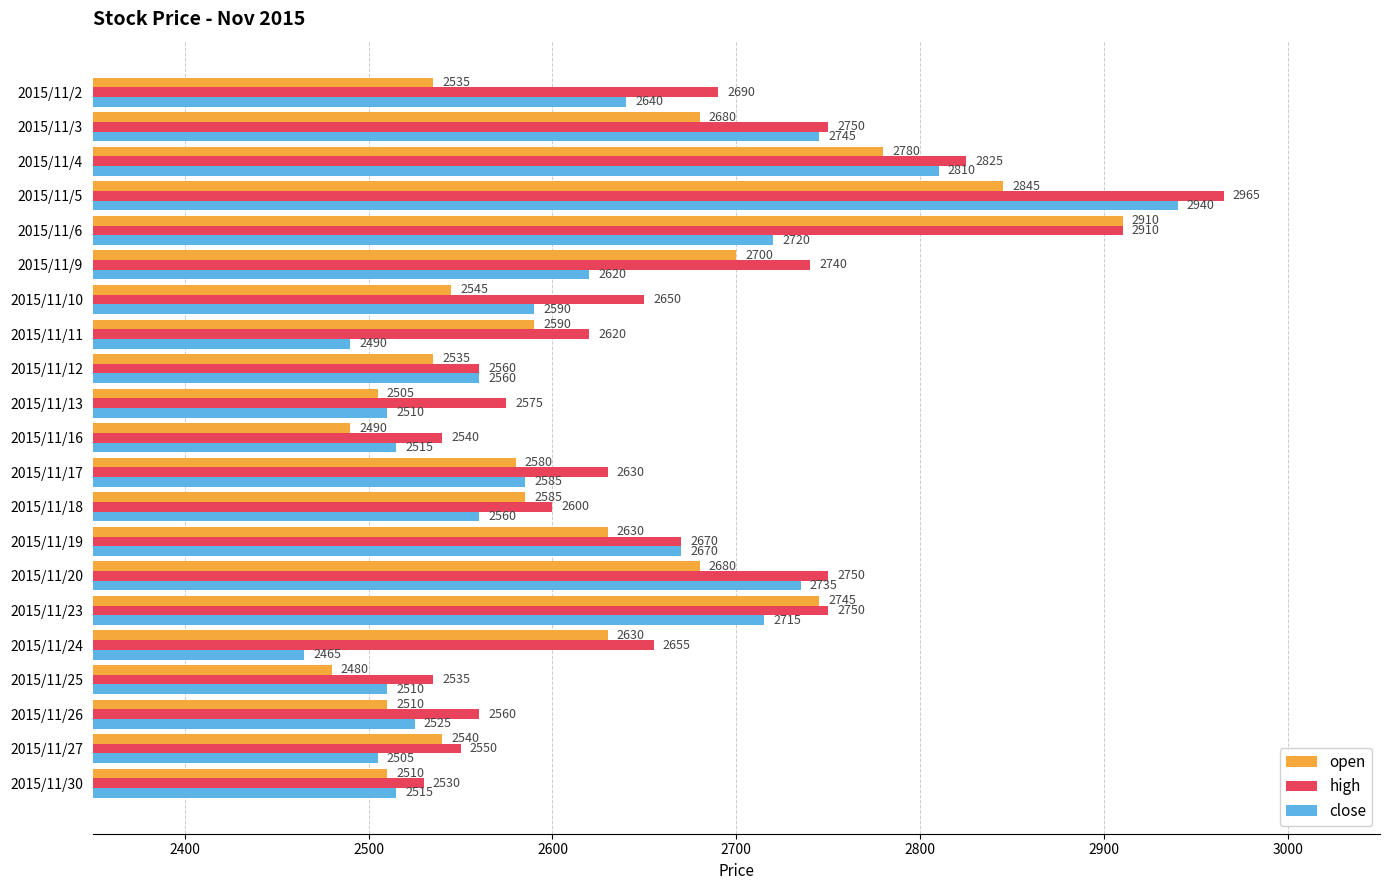

At which label is close closest to 2702?

2015/11/23